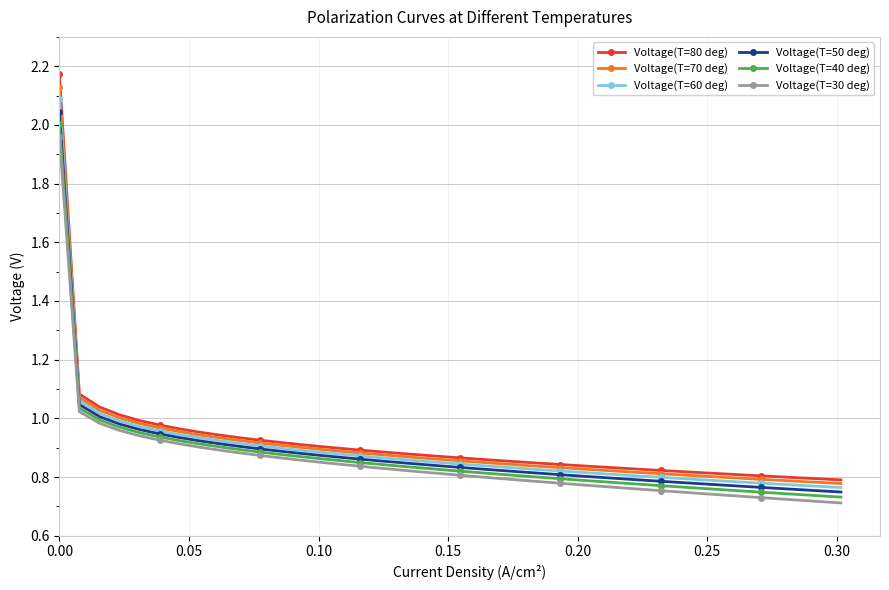

True or false: Voltage(T=50 deg) and Voltage(T=80 deg) intersect in this chart.

False